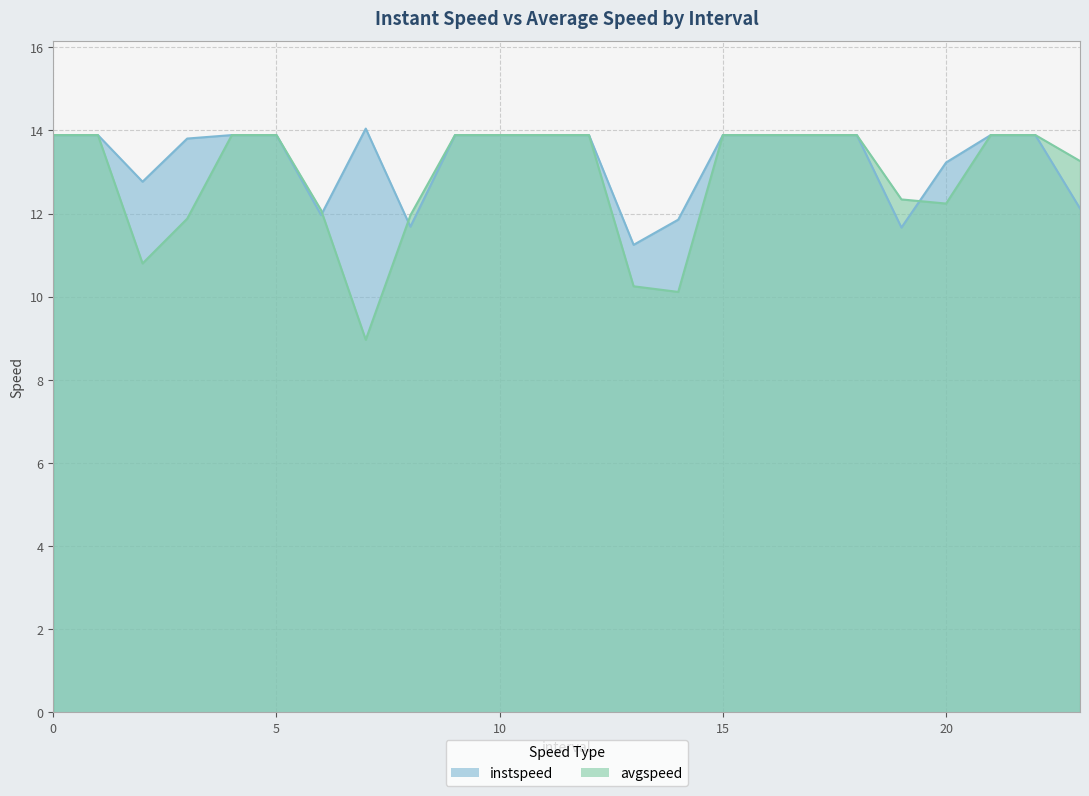

How many lines are shown in the chart?

2